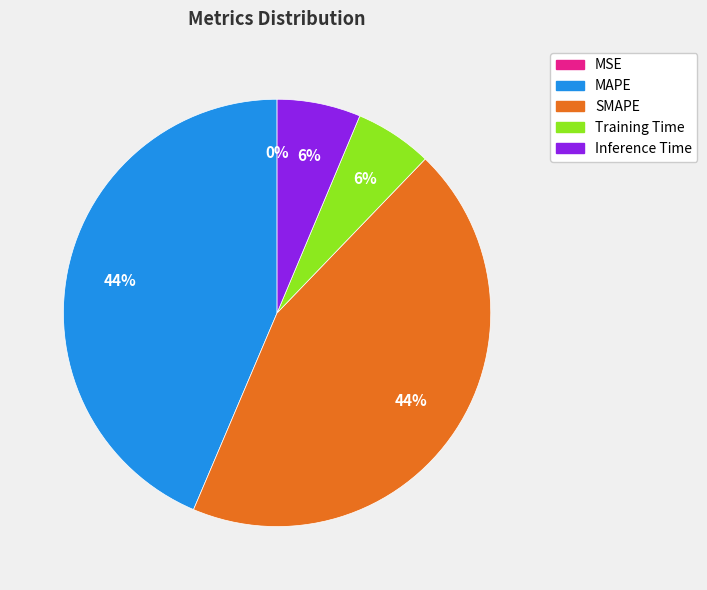

To the nearest percent, what is the average slice percentage?

20%